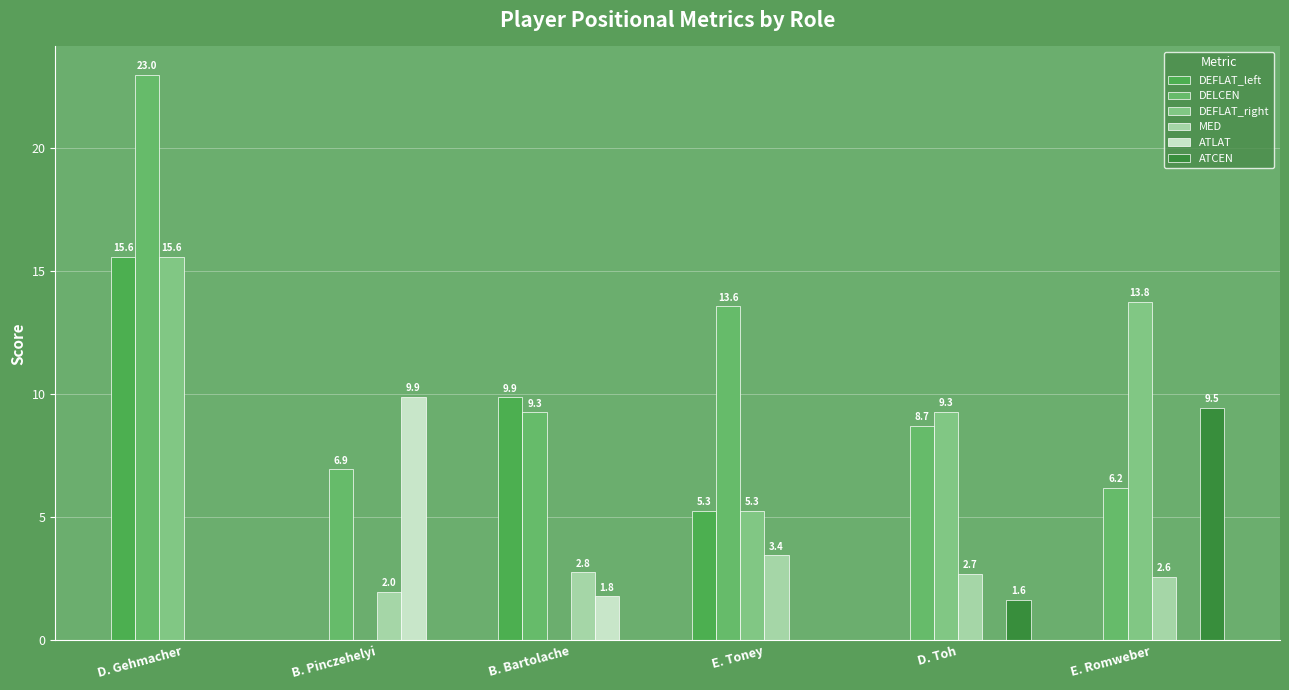

How many groups of bars are there?

6